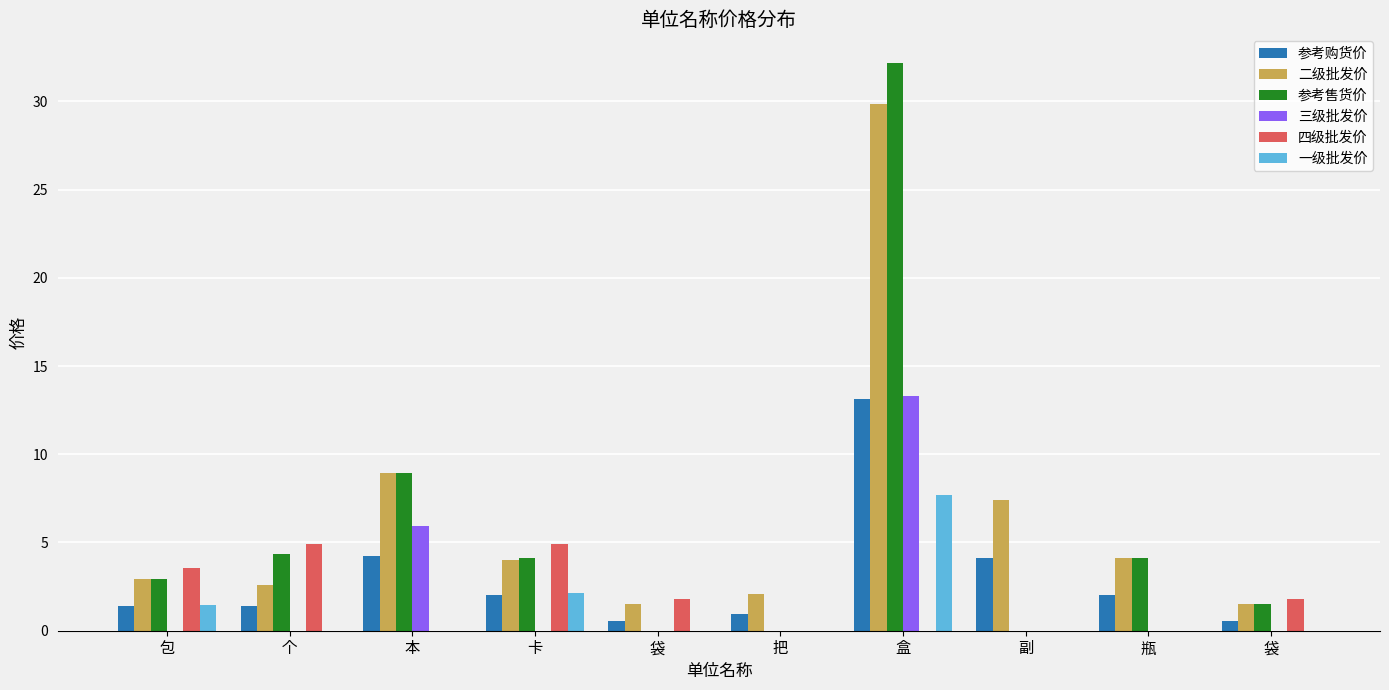

Reading right to left, what are all the values shown in this chart?

参考购货价: 0.6	2.0	4.1	13.1	0.9	0.6	2.1	4.2	1.4	1.4
二级批发价: 1.5	4.1	7.4	29.9	2.1	1.5	4.0	8.9	2.6	2.9
参考售货价: 1.5	4.1	0.0	32.2	0.0	0.0	4.1	8.9	4.4	2.9
三级批发价: 0.0	0.0	0.0	13.3	0.0	0.0	0.0	5.9	0.0	0.0
四级批发价: 1.8	0.0	0.0	0.0	0.0	1.8	4.9	0.0	4.9	3.6
一级批发价: 0.0	0.0	0.0	7.7	0.0	0.0	2.1	0.0	0.0	1.5